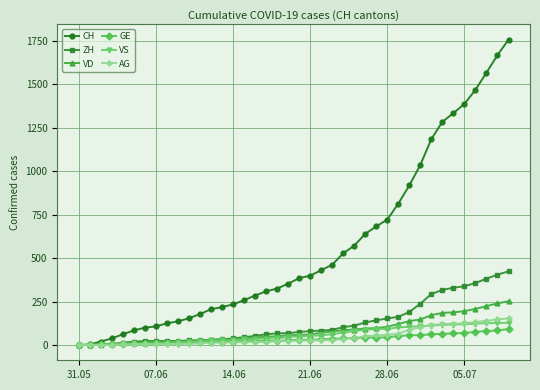

What is the difference between the maximum and minimum values in the AG series?

153